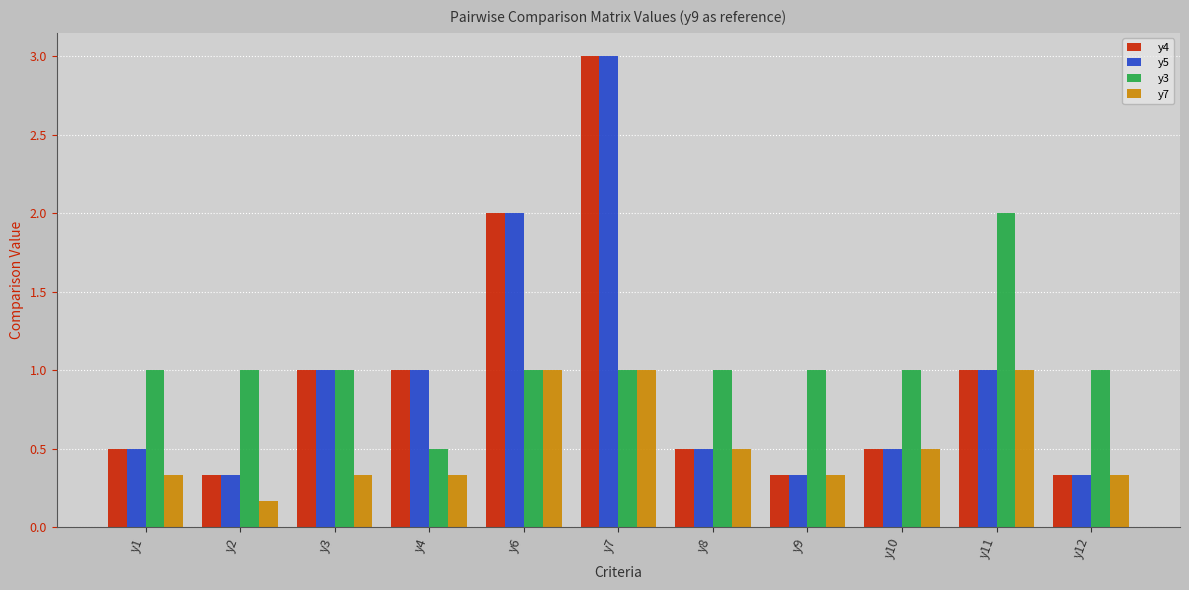

Are the bars horizontal?

No